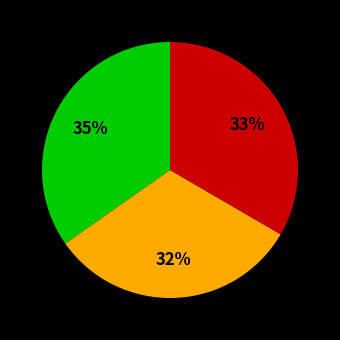

Is there a majority slice in this chart?

No